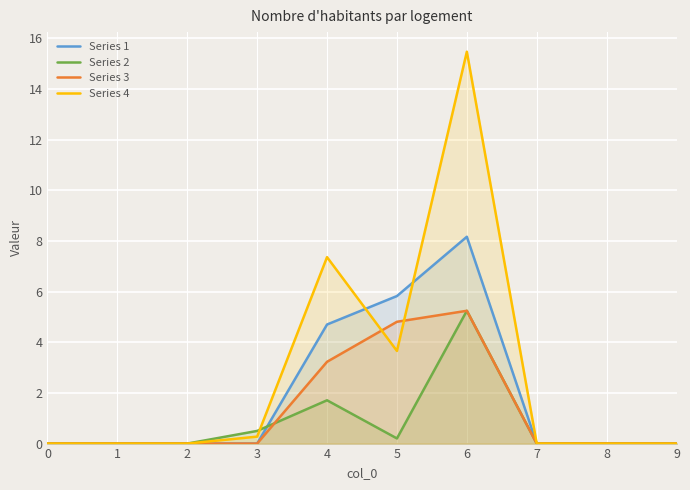

What value does the Series 4 series have at 6?

15.5